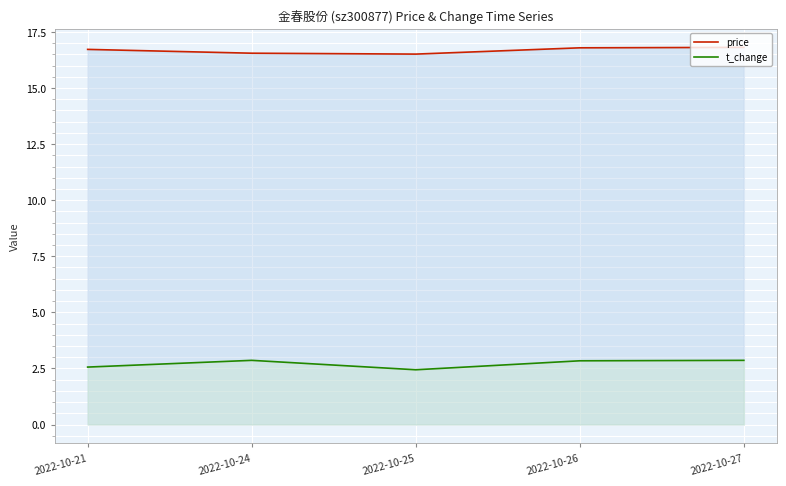

Is it true that price equals 16.8 at 2022-10-26?

True